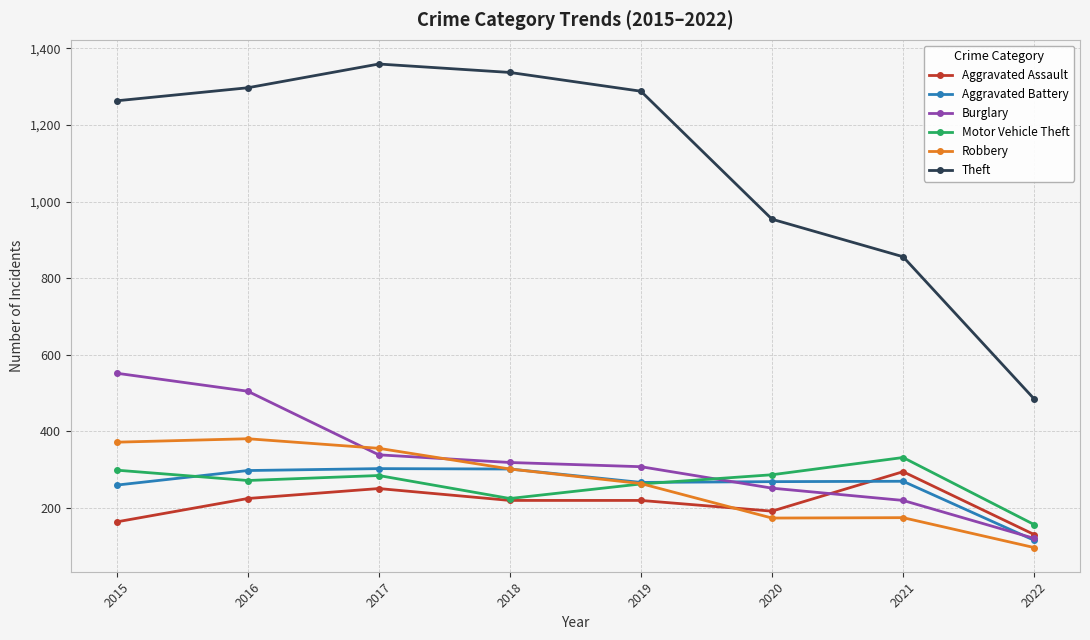

Is the value of Motor Vehicle Theft at 2022 greater than the value of Robbery at 2015?

No